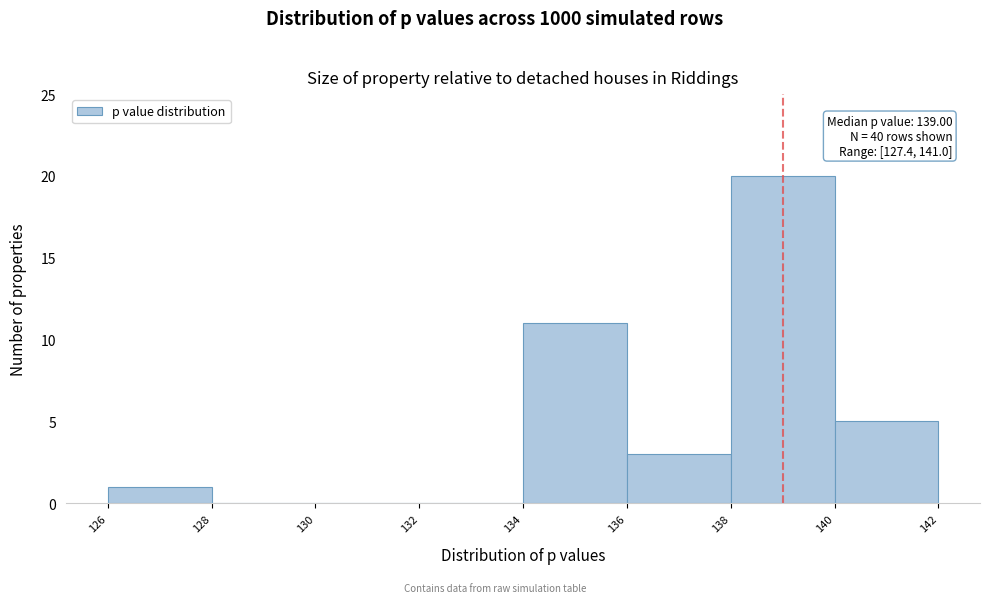

Over which range of the x-axis is the bar tallest?

138 to 140